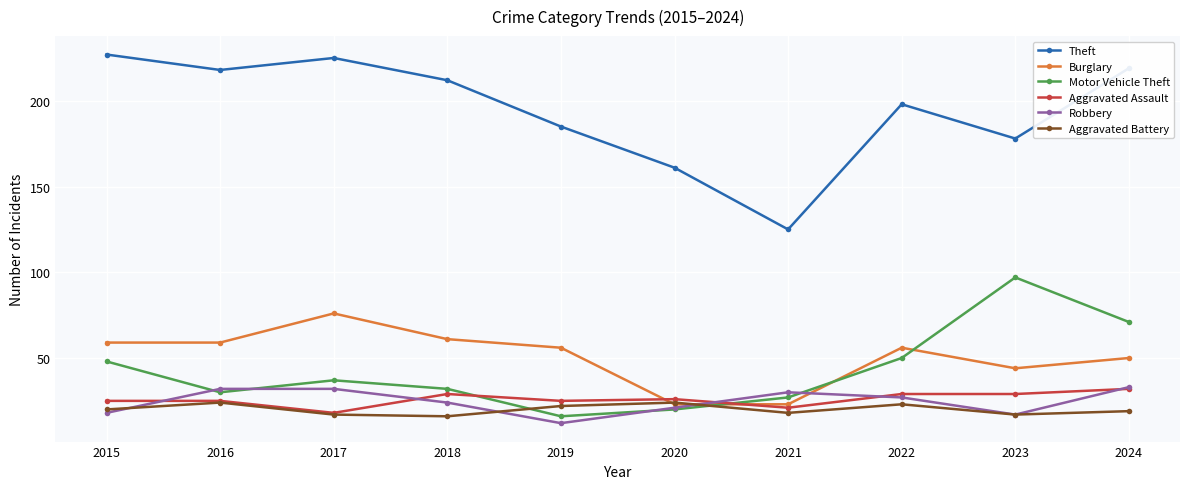

How many distinct data groups are displayed?

6